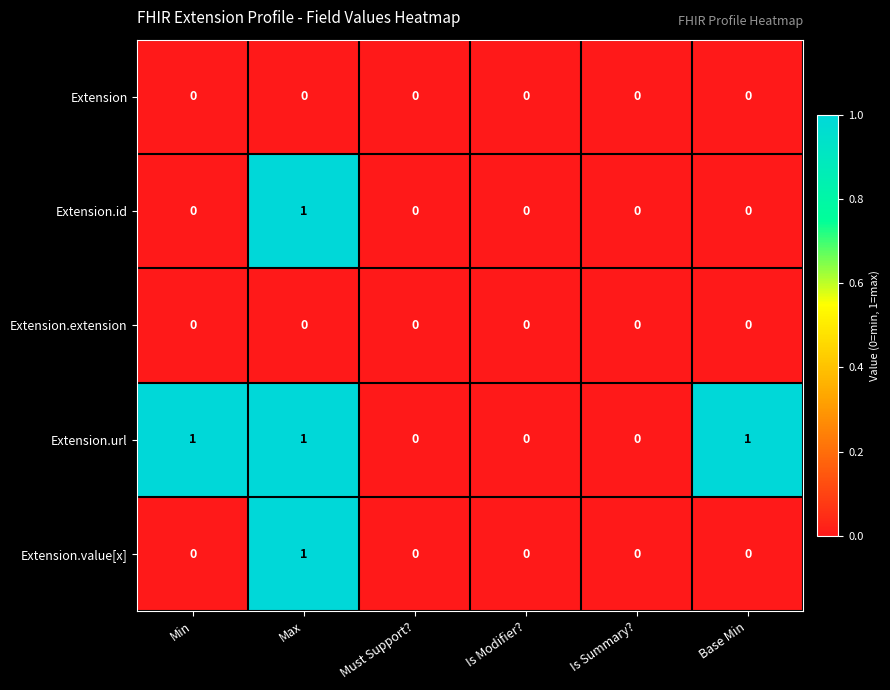

Which series has the largest total across all categories?

Extension.url